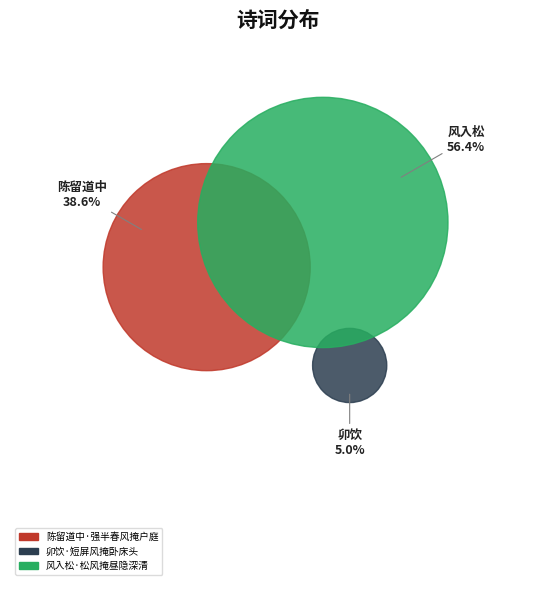

To the nearest percent, what percentage of the pie is 风入松·松风掩昼隐深清?

56%